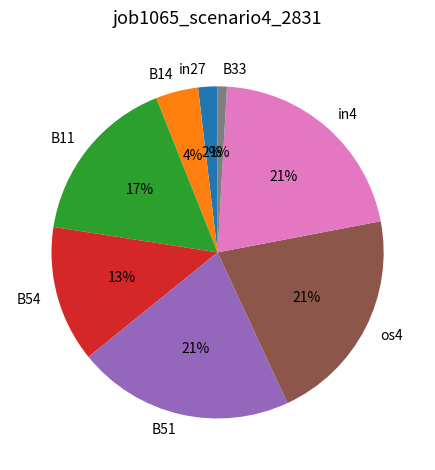

Is it true that B51 is 21% of the pie?

True